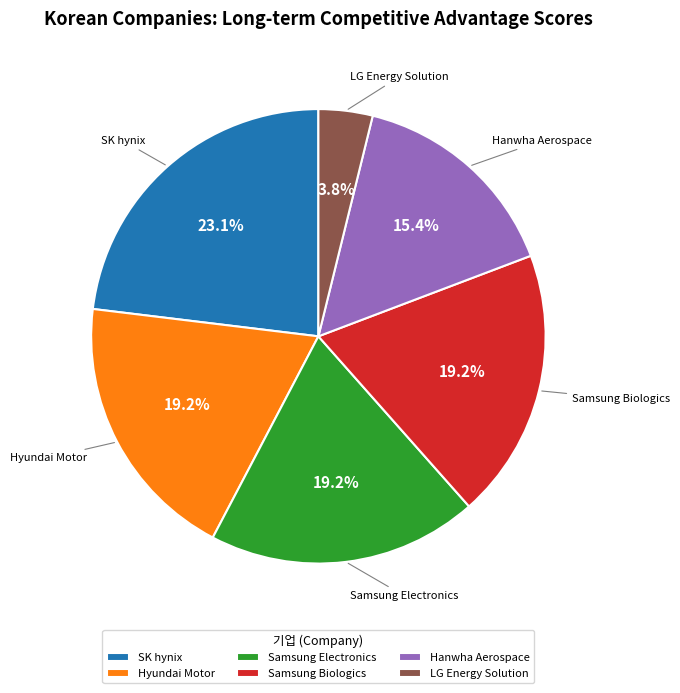

How many segments does this pie chart have?

6